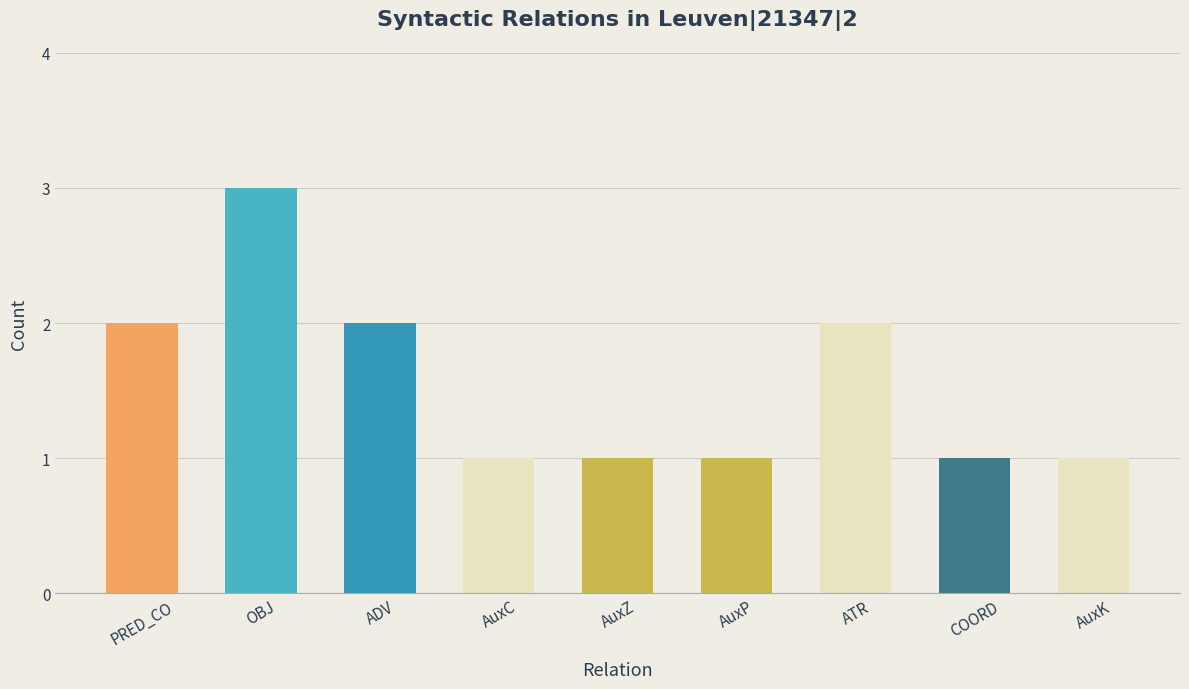

The chart shows a value of 3 at OBJ. True or false?

True